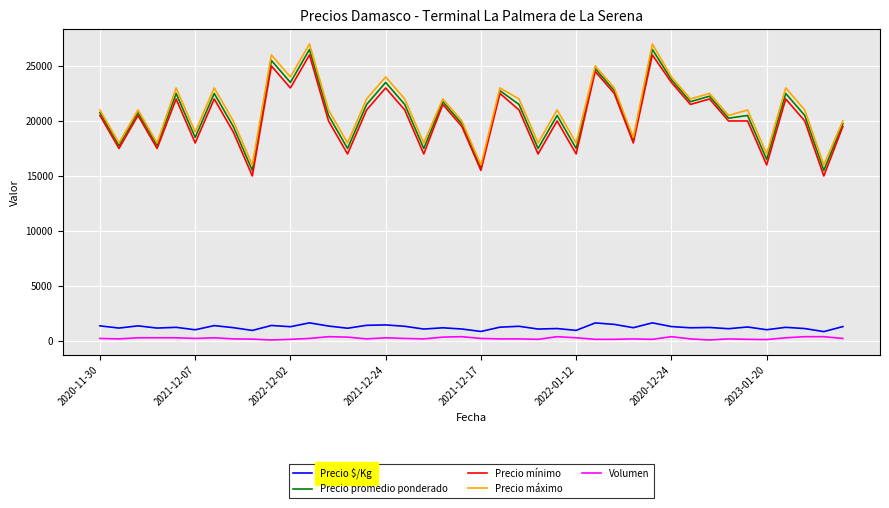

What is the greatest value displayed?

27000